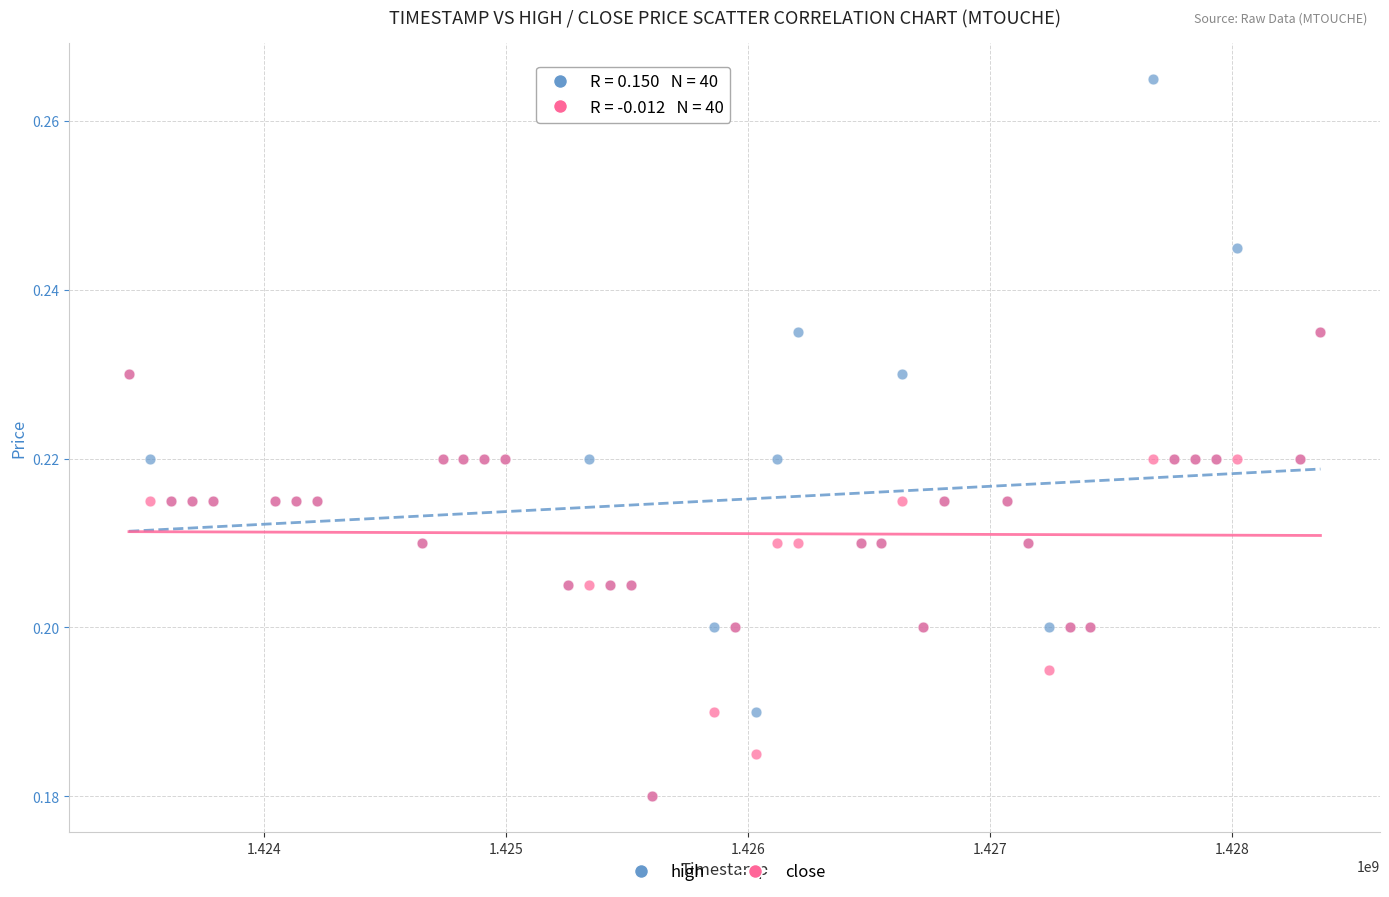

What are all the series names shown in the legend?

high, close